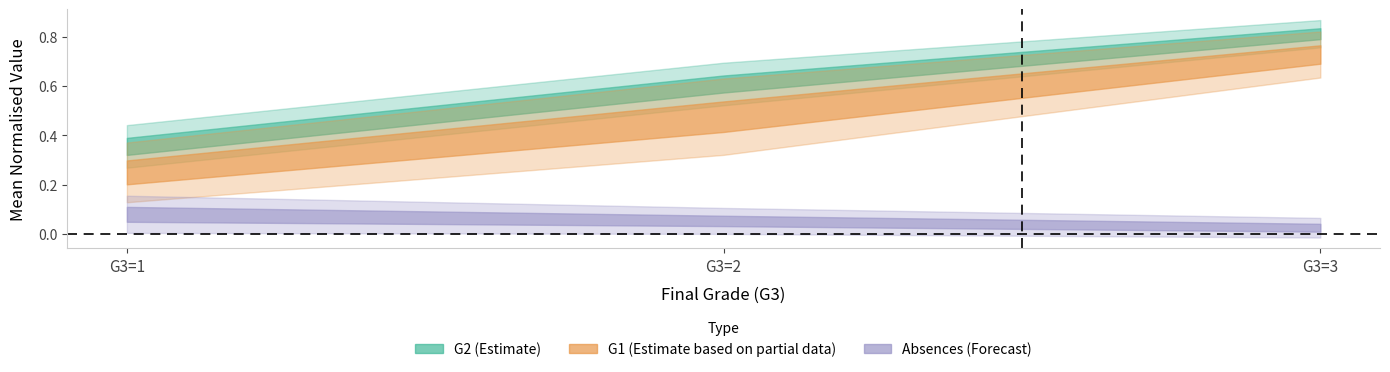

What is the spread (max minus min) of values at 2?

0.6